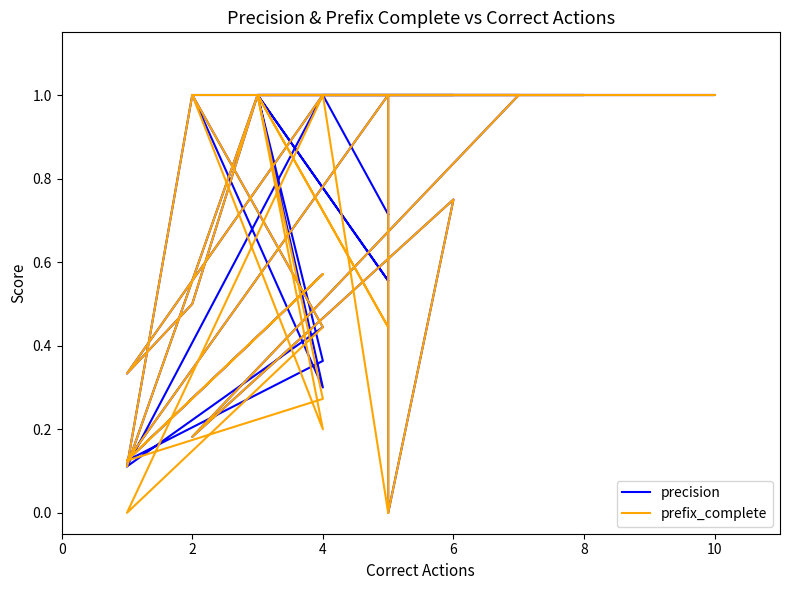

Which has a higher value, 25 or 10?

10